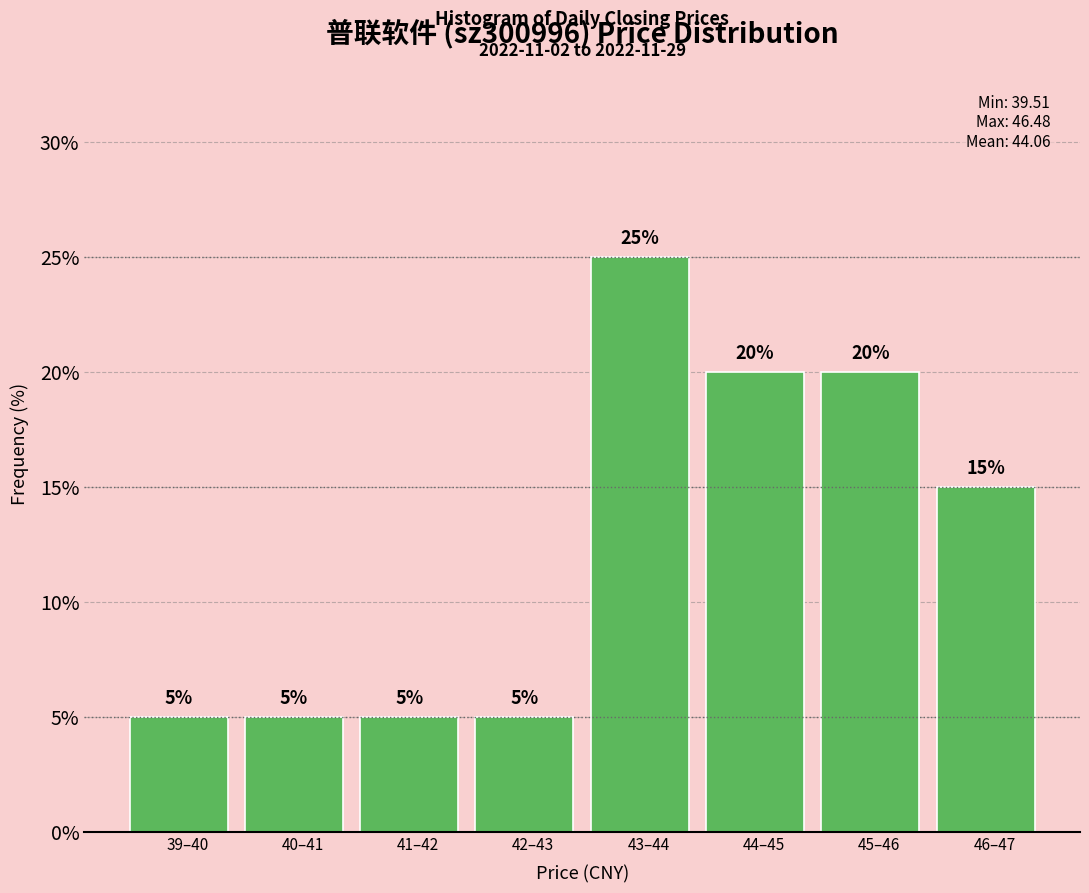

Reading right to left, extract all data points from this chart.

15	20	20	25	5	5	5	5